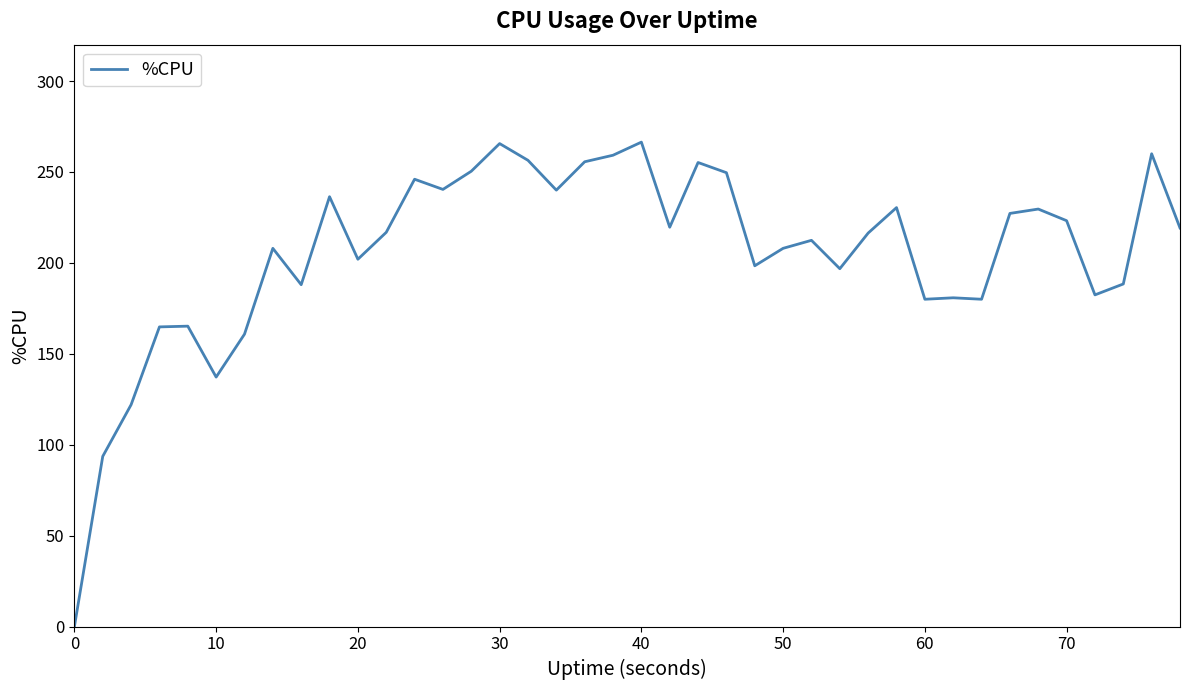

What is the maximum value shown in the chart?

266.4